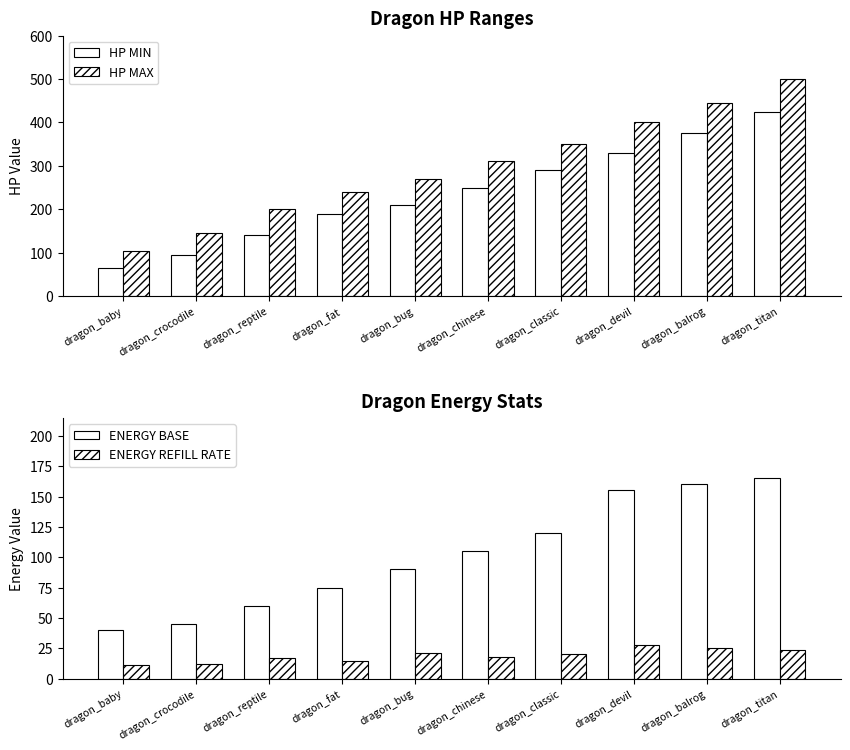

Reading left to right, what are all the values shown in this chart?

HP MIN: 65	95	140	190	210	250	290	330	375	425
HP MAX: 105	145	200	240	270	310	350	400	445	500
ENERGY BASE: 40	45	60	75	90	105	120	155	160	165
ENERGY REFILL RATE: 11	12	17	15	21	18	20	28	25	24